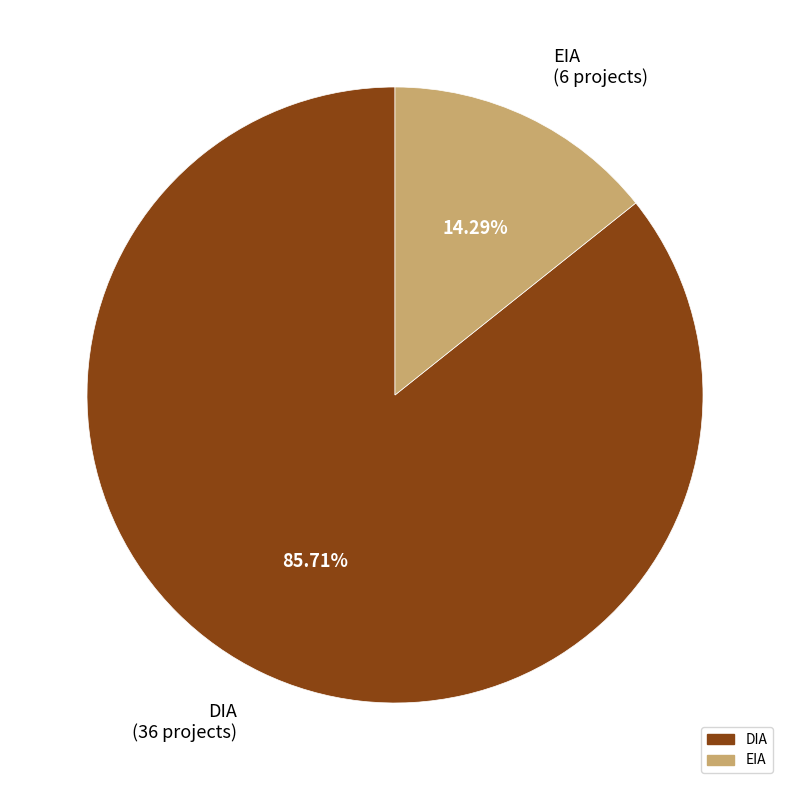

Which slice is the smallest?

EIA